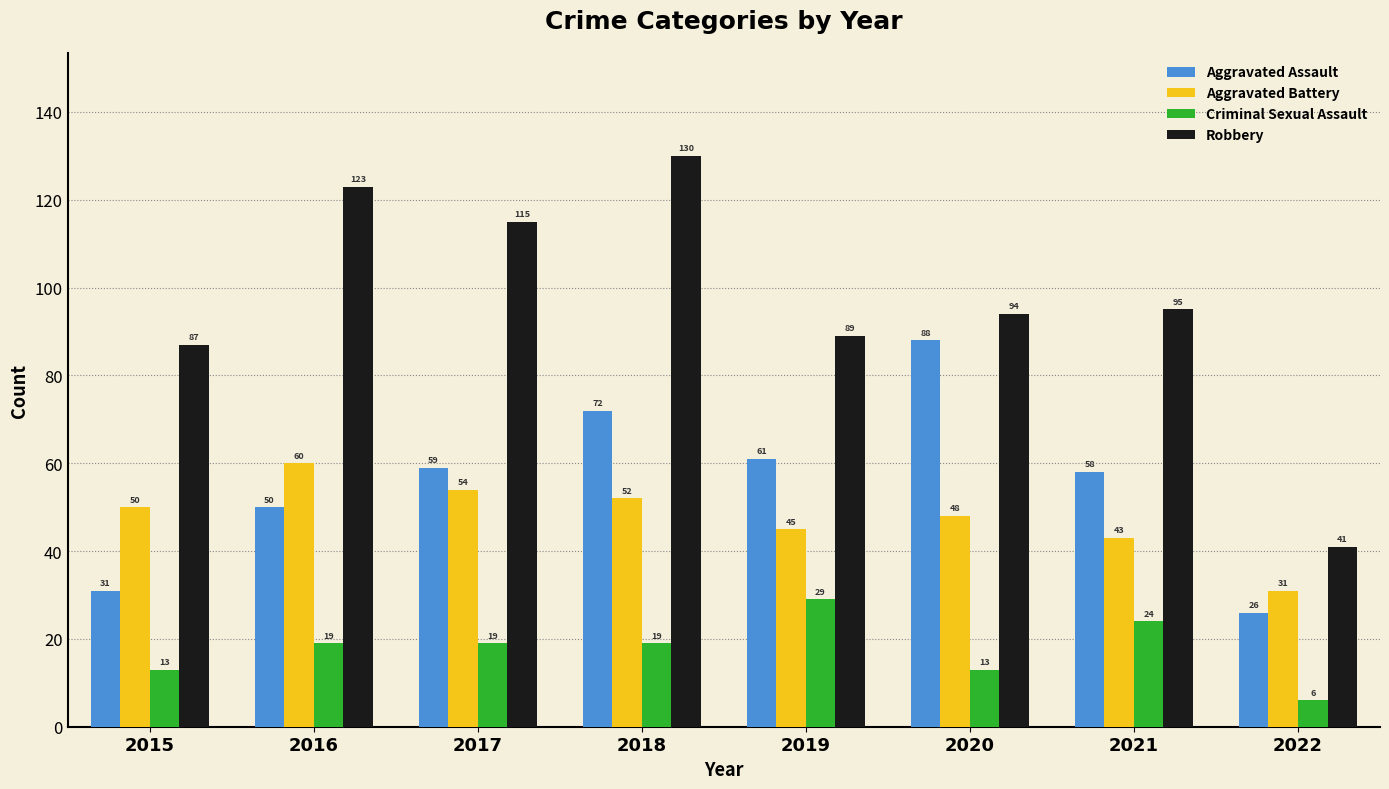

Is the value of Aggravated Assault at 2020 greater than the value of Aggravated Battery at 2016?

Yes